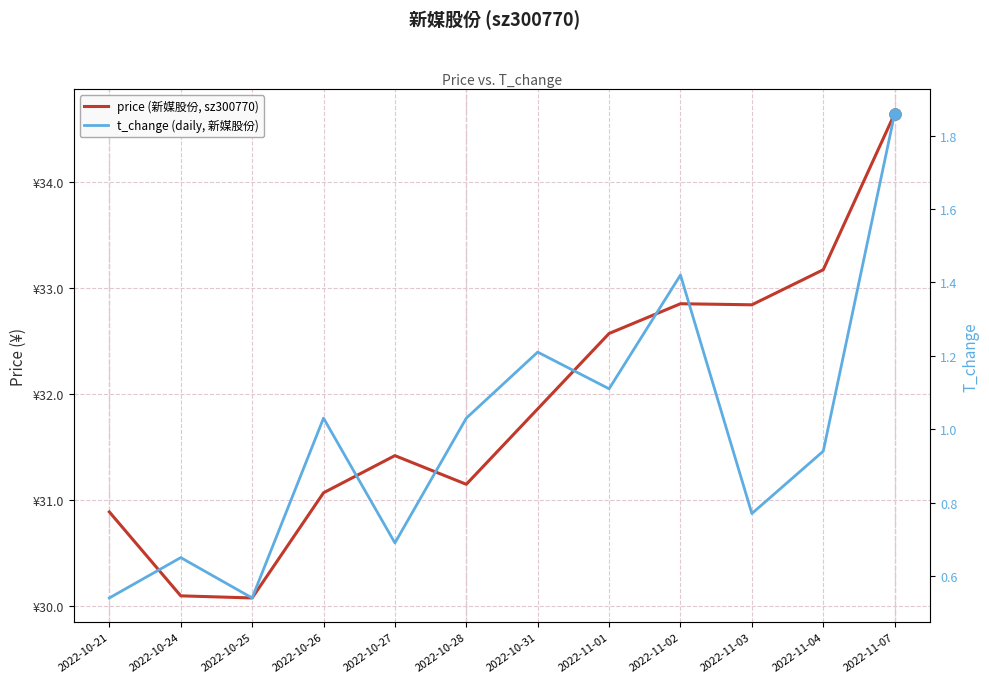

Reading left to right, list all the values displayed in this chart.

price (新媒股份, sz300770): 2022-10-21=30.9	2022-10-24=30.1	2022-10-25=30.1	2022-10-26=31.1	2022-10-27=31.4	2022-10-28=31.1	2022-10-31=31.9	2022-11-01=32.6	2022-11-02=32.9	2022-11-03=32.8	2022-11-04=33.2	2022-11-07=34.6
t_change (daily, 新媒股份): 2022-10-21=0.5	2022-10-24=0.7	2022-10-25=0.5	2022-10-26=1.0	2022-10-27=0.7	2022-10-28=1.0	2022-10-31=1.2	2022-11-01=1.1	2022-11-02=1.4	2022-11-03=0.8	2022-11-04=0.9	2022-11-07=1.9